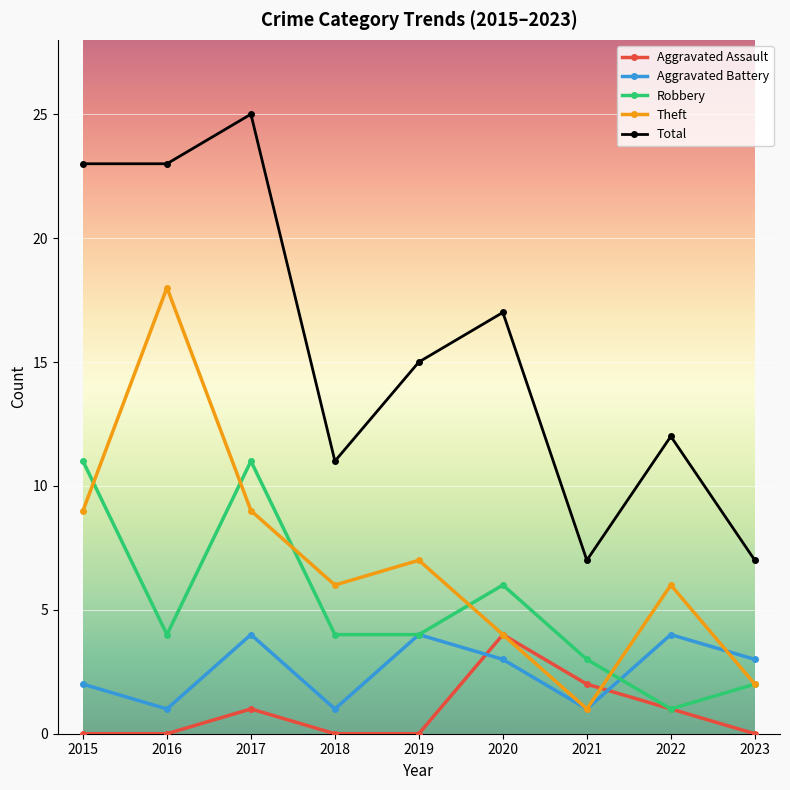

The Aggravated Assault series shows 2 at 2016. True or false?

False